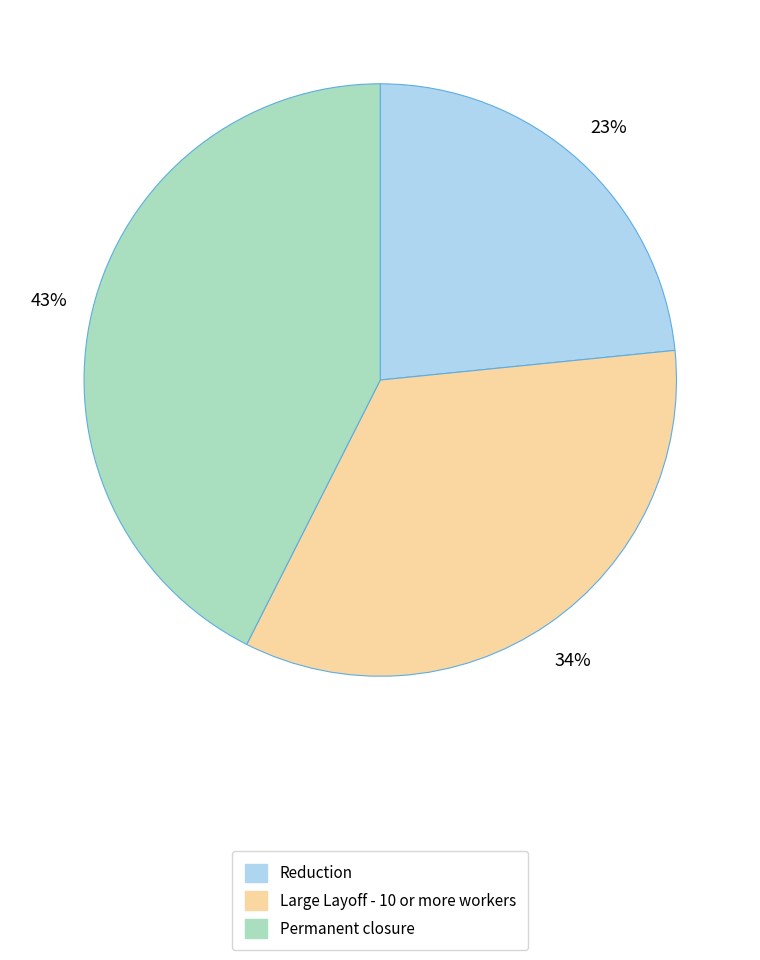

True or false: Large Layoff - 10 or more workers accounts for 34% of the total.

True